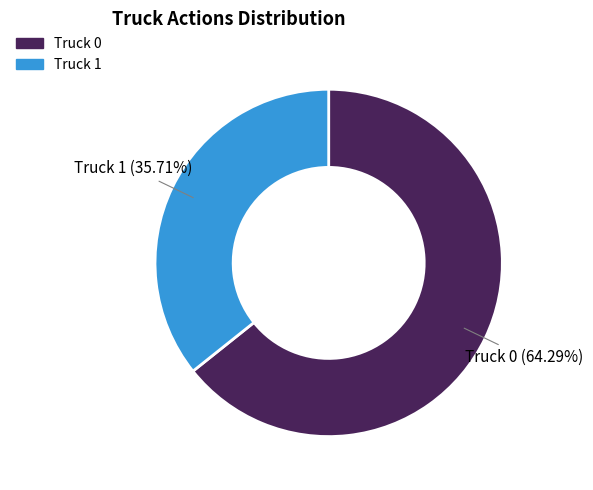

To the nearest percent, what percentage of the pie is Truck 1?

36%